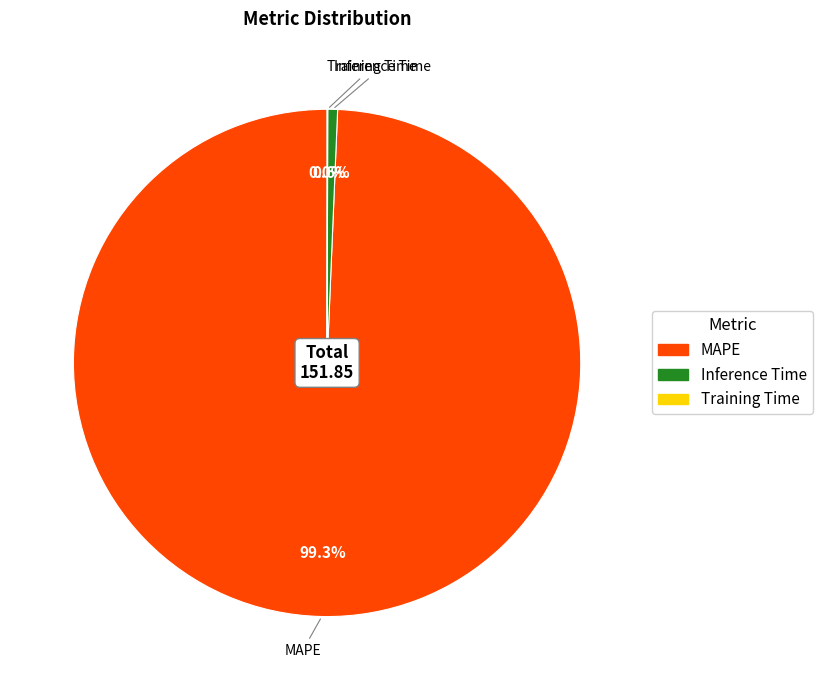

To the nearest percent, what is the average slice percentage?

33%